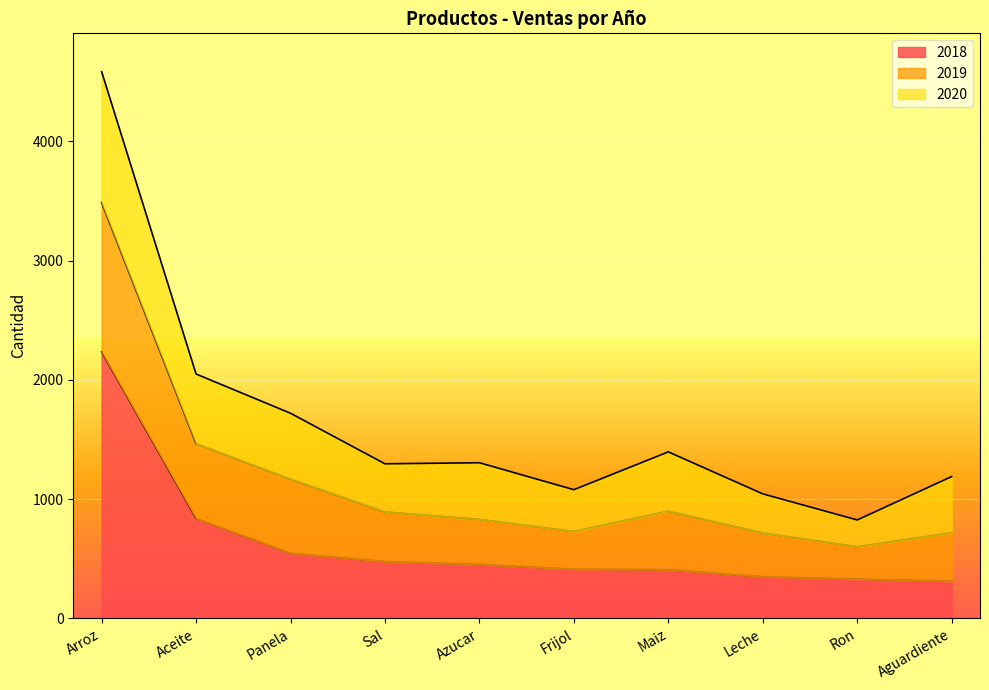

True or false: 2018 has a value of 312 at Aguardiente.

True